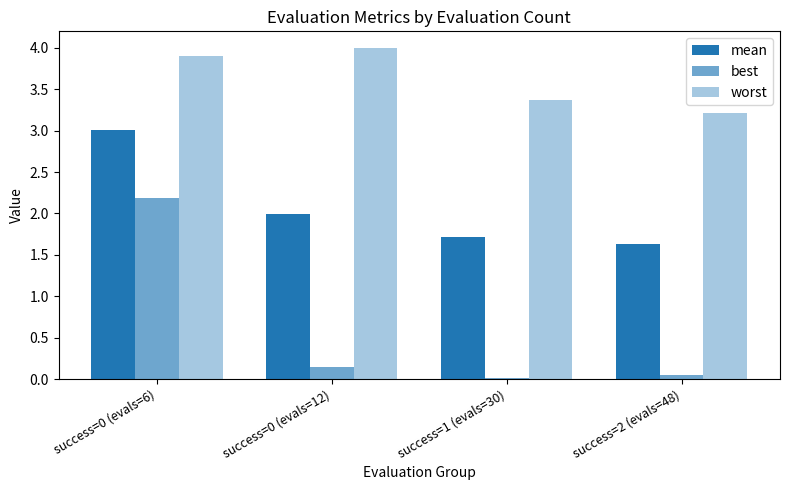

At which category does the chart reach its peak across all series?

success=0 (evals=12)